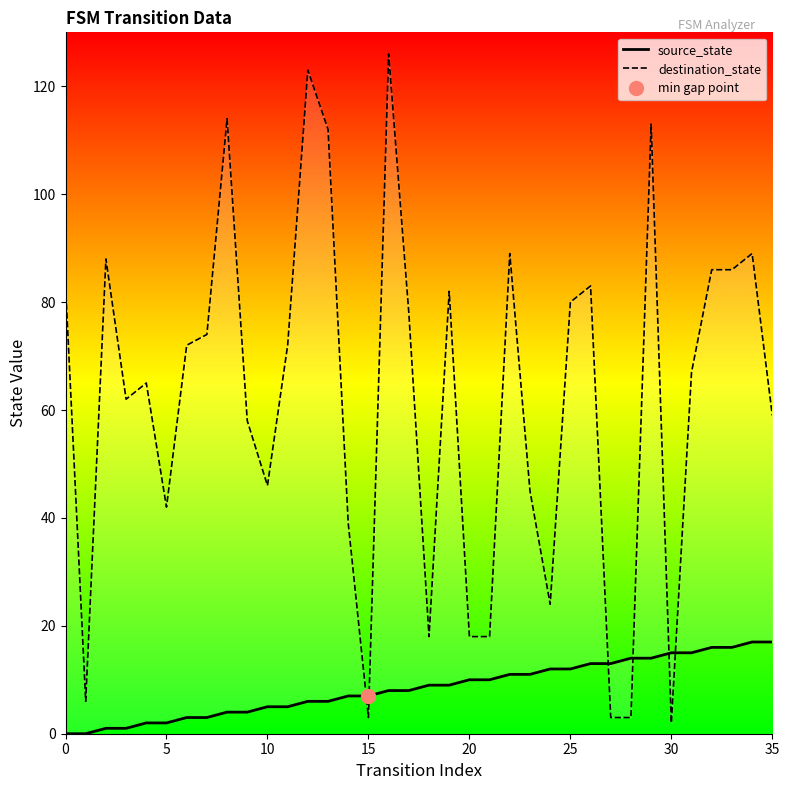

Reading right to left, list all the values displayed in this chart.

source_state: 17	17	16	16	15	15	14	14	13	13	12	12	11	11	10	10	9	9	8	8	7	7	6	6	5	5	4	4	3	3	2	2	1	1	0	0
destination_state: 59	89	86	86	67	2	113	3	3	83	80	24	45	89	18	18	82	18	78	126	3	39	112	123	72	46	58	114	74	72	42	65	62	88	6	83